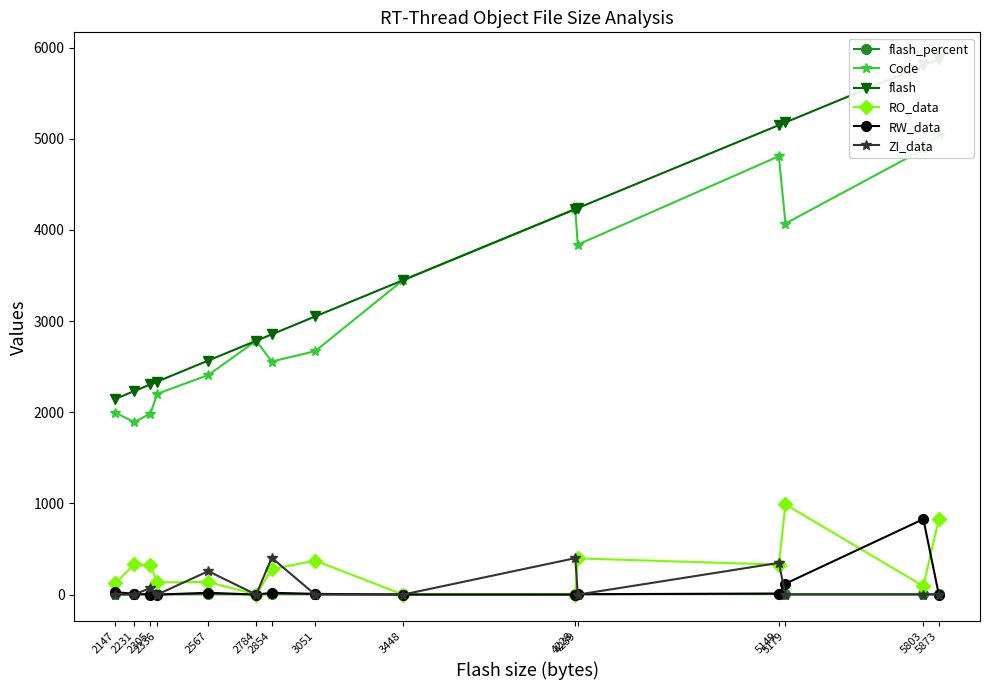

At which category is the sum across all series the highest?

5873